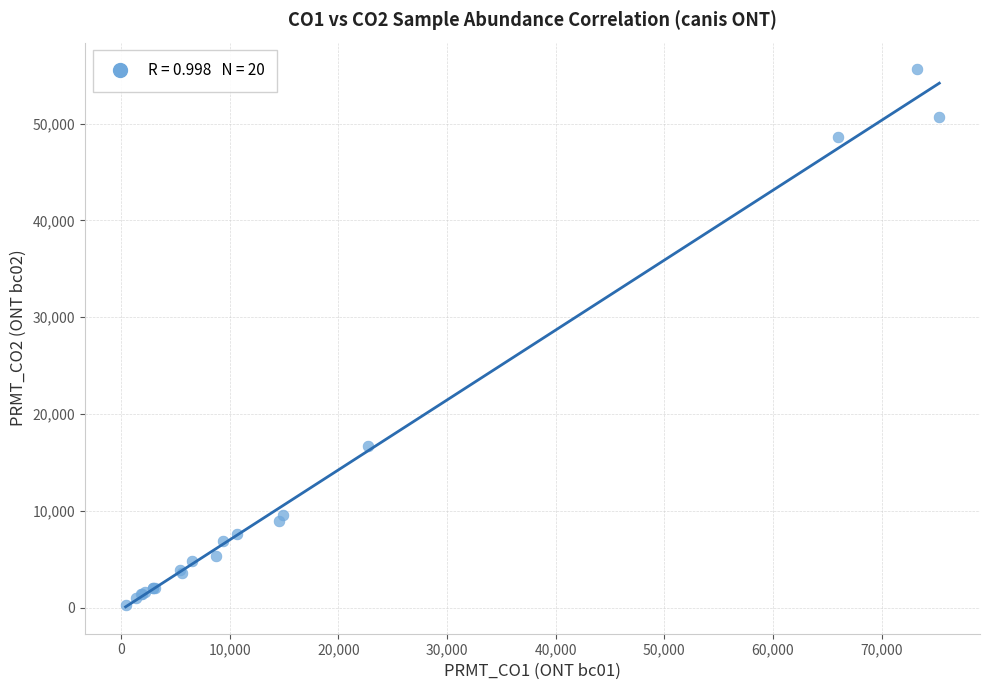

What Y value in the scatter plot is closest to 27923?

16720.9